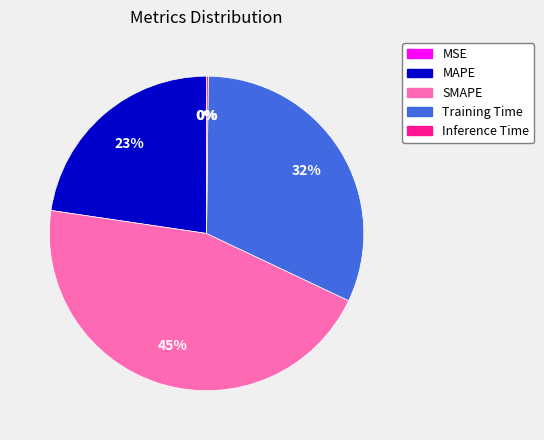

Is Training Time the majority of the pie?

No